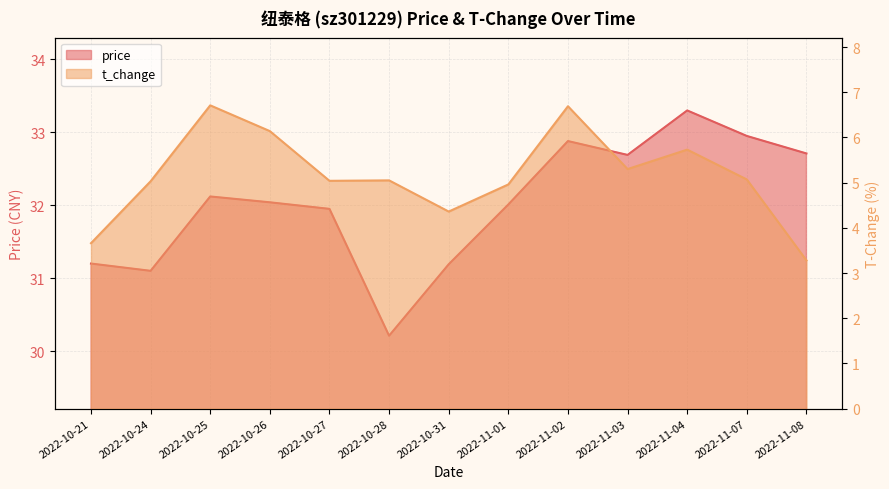

Is the value of t_change at 2022-10-28 greater than the value of price at 2022-11-02?

No